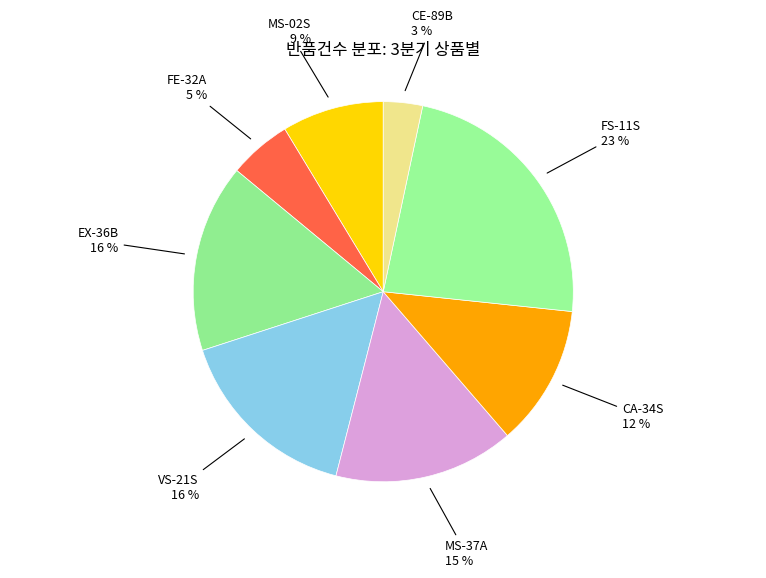

How many slices are in this pie chart?

8